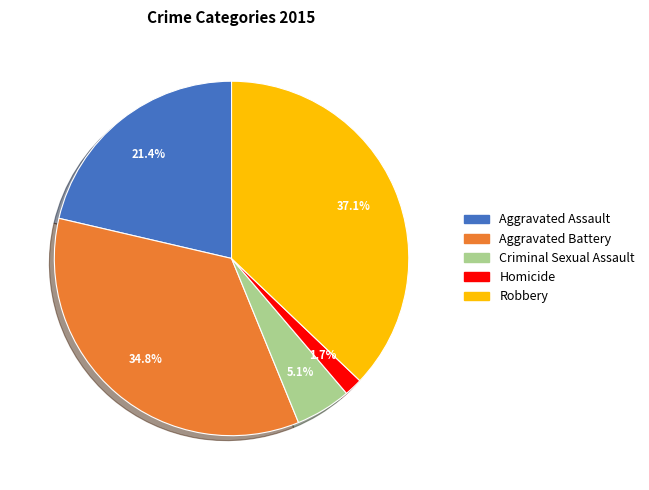

To the nearest percent, what percentage of the pie is Aggravated Battery?

35%